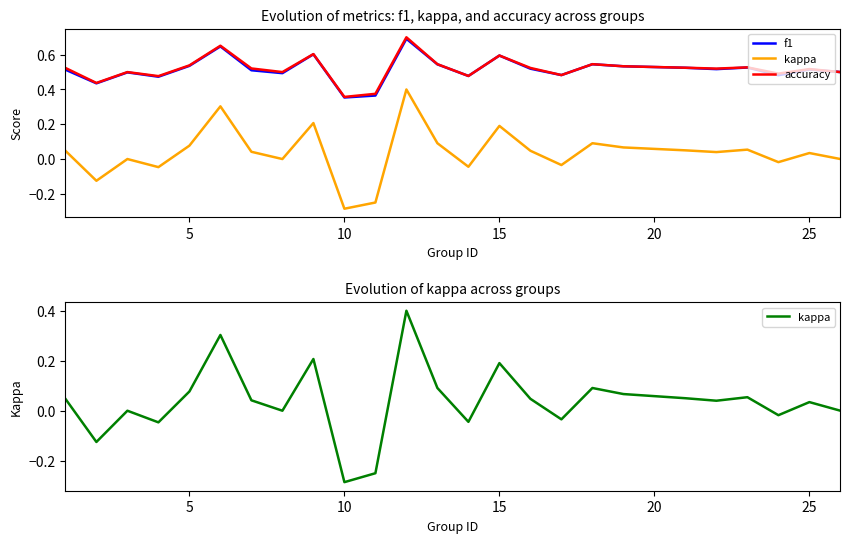

List the series in order of their peak value, highest first.

accuracy, f1, kappa